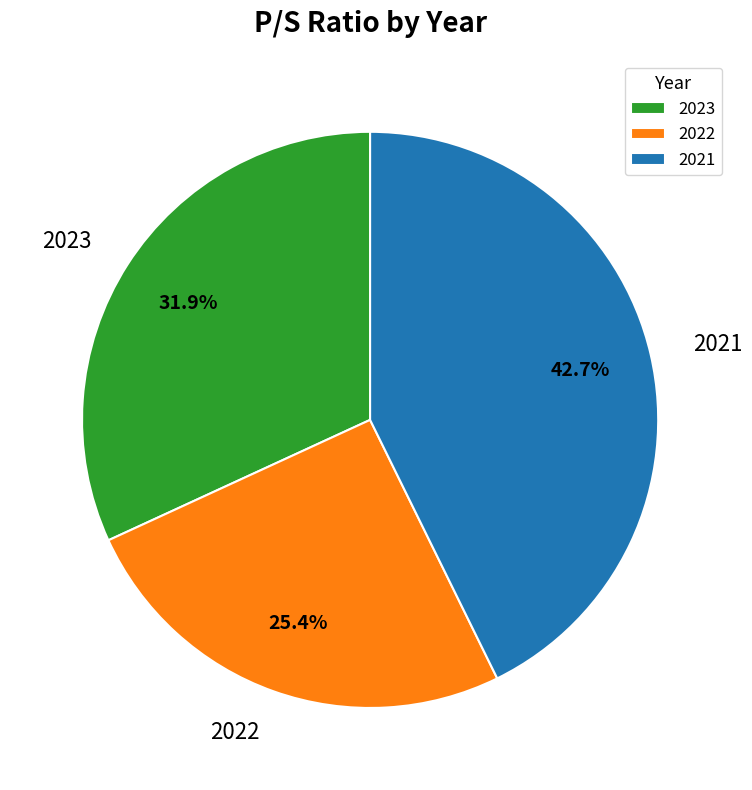

To the nearest percent, what is the difference between the largest and smallest slice percentages?

17%